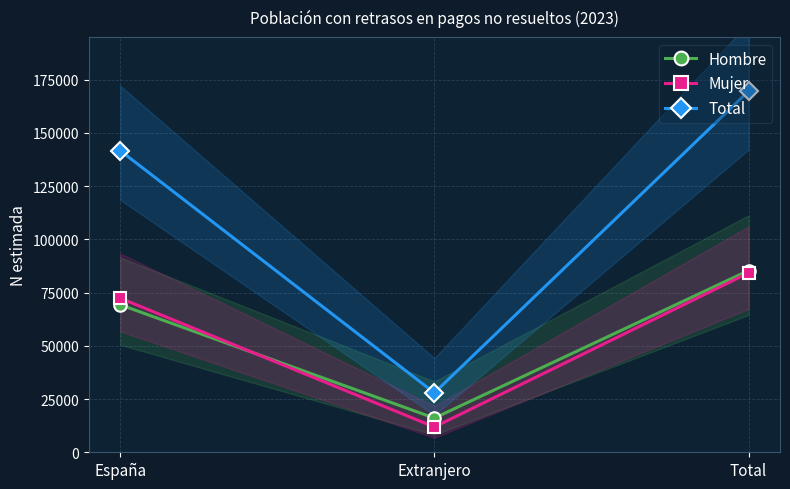

Which category has the highest value in the Total series?

Total